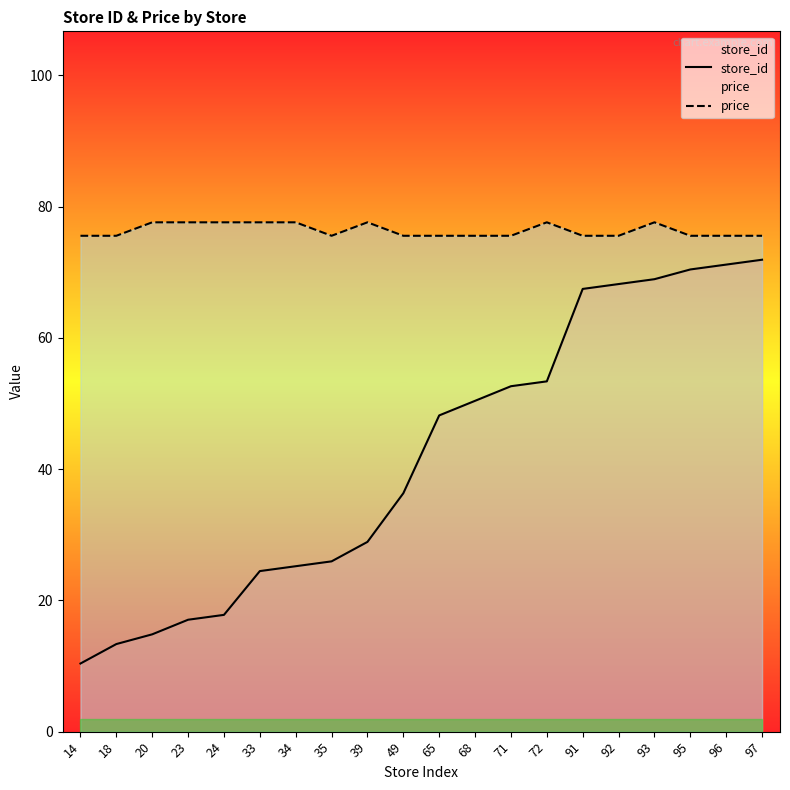

What is the lowest value of the price series?

75.5